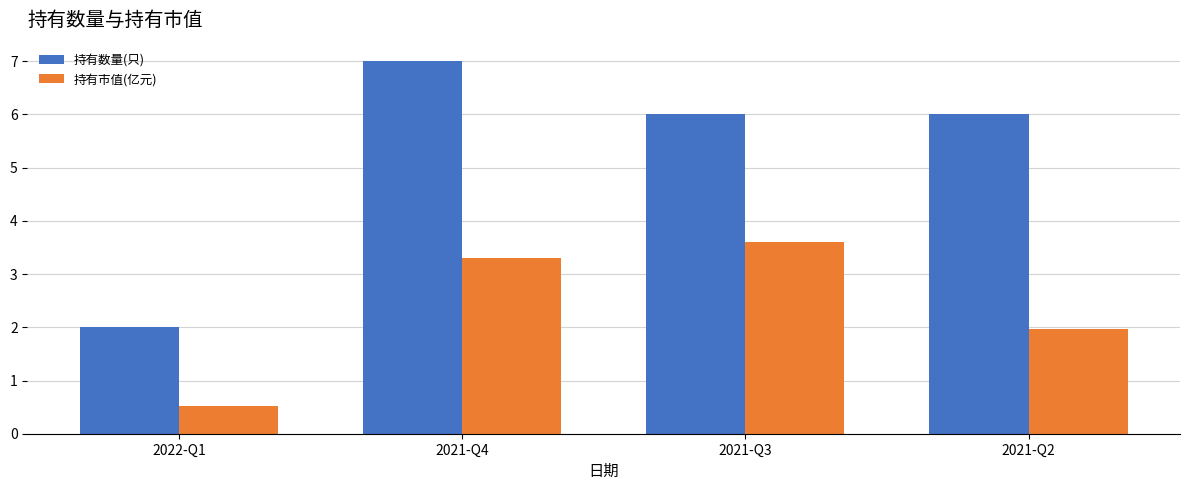

Reading right to left, transcribe all the data shown in this chart.

持有数量(只): 6.0	6.0	7.0	2.0
持有市值(亿元): 2.0	3.6	3.3	0.5